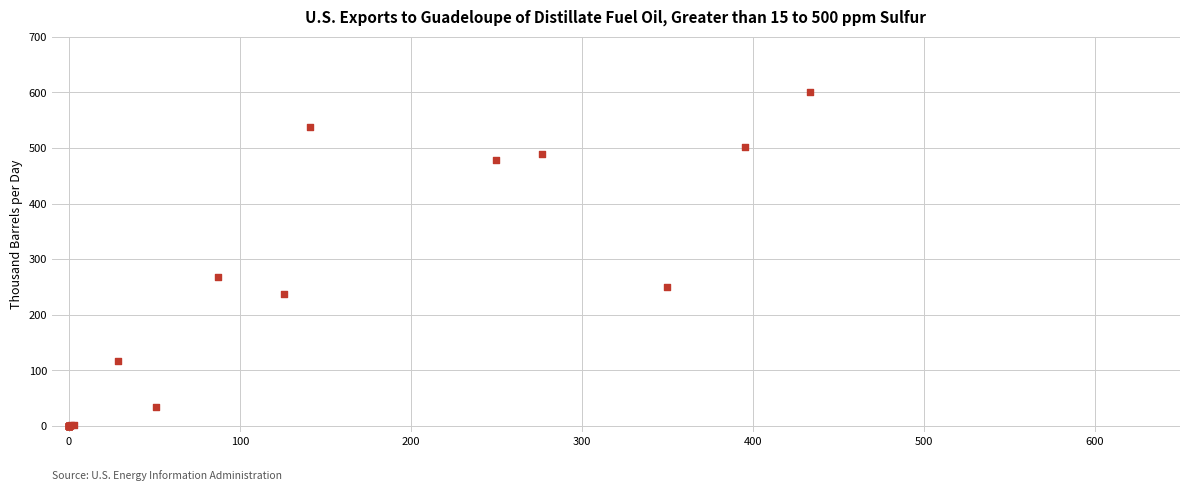

What Y value in the scatter plot is closest to 299?

267.8